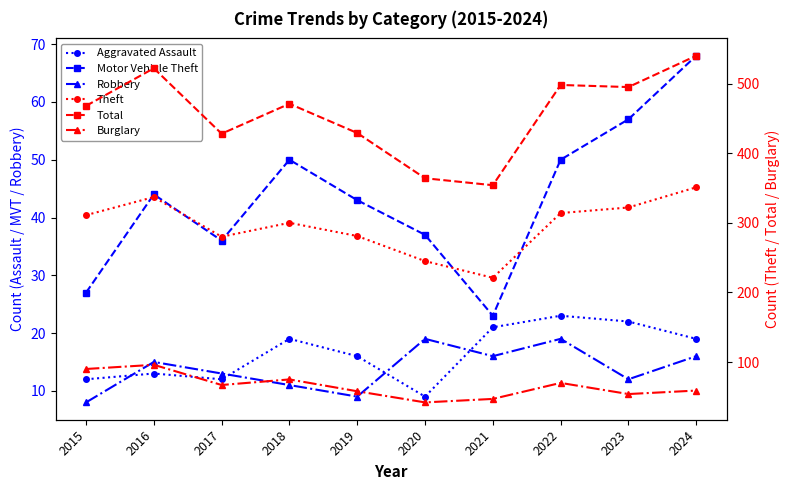

What is the difference between the highest and lowest values at 2017?

416